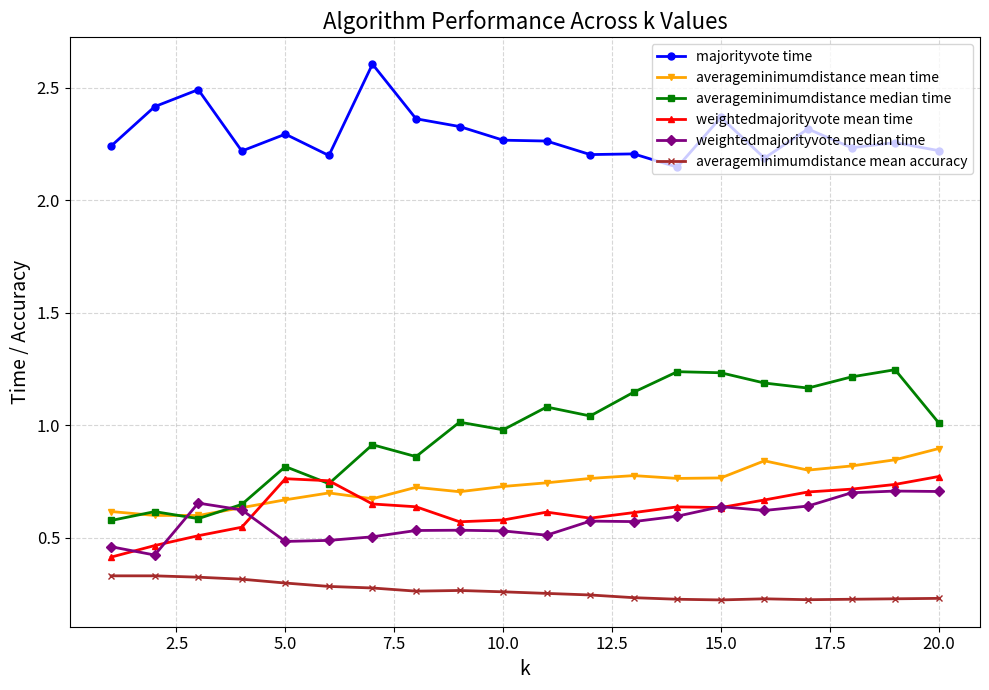

At how many categories does at least one series exceed 0?

20